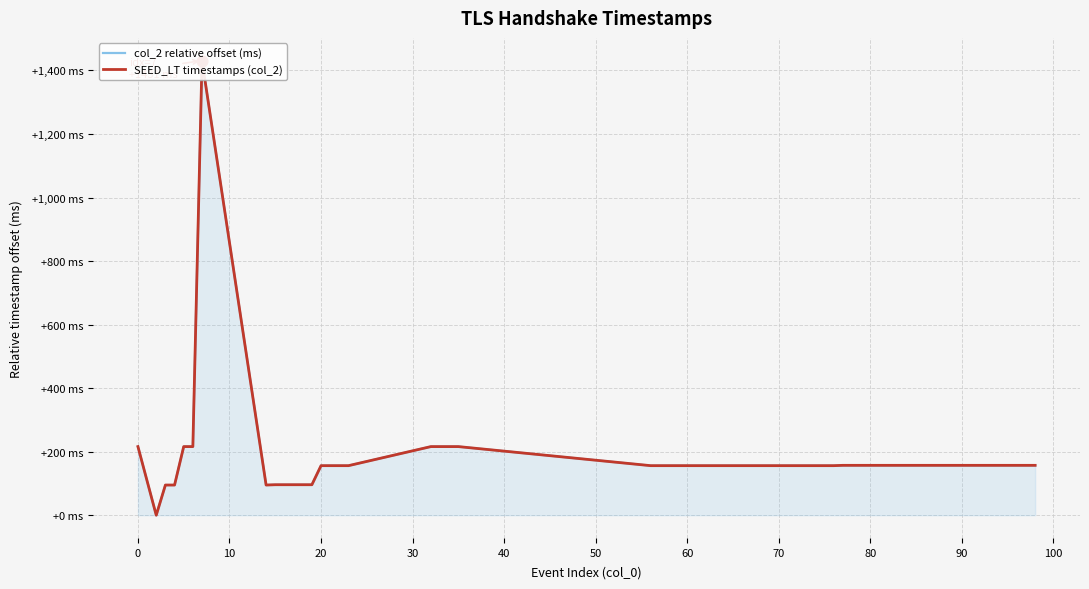

At how many categories does at least one series exceed 252?

1